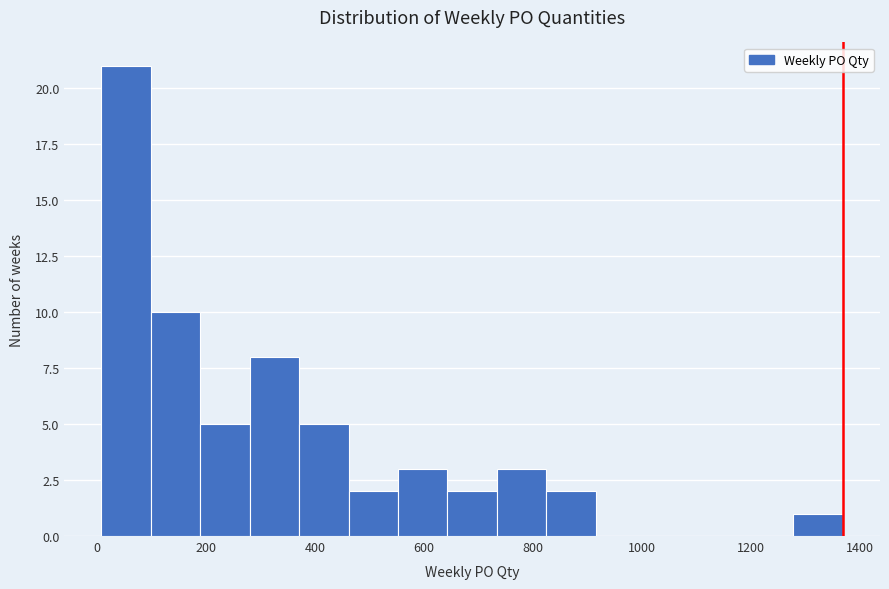

Reading left to right, transcribe this chart: for each bar, give the range it covers on the x-axis and its height. Neither the bar edges nor the heights are printed on the chart, so give them approximately, as read against the axes.

0 to 100: 21
100 to 180: 10
180 to 280: 5
280 to 380: 8
380 to 460: 5
460 to 560: 2
560 to 640: 3
640 to 740: 2
740 to 820: 3
820 to 920: 2
920 to 1000: 0
1000 to 1100: 0
1100 to 1180: 0
1180 to 1280: 0
1280 to 1360: 1